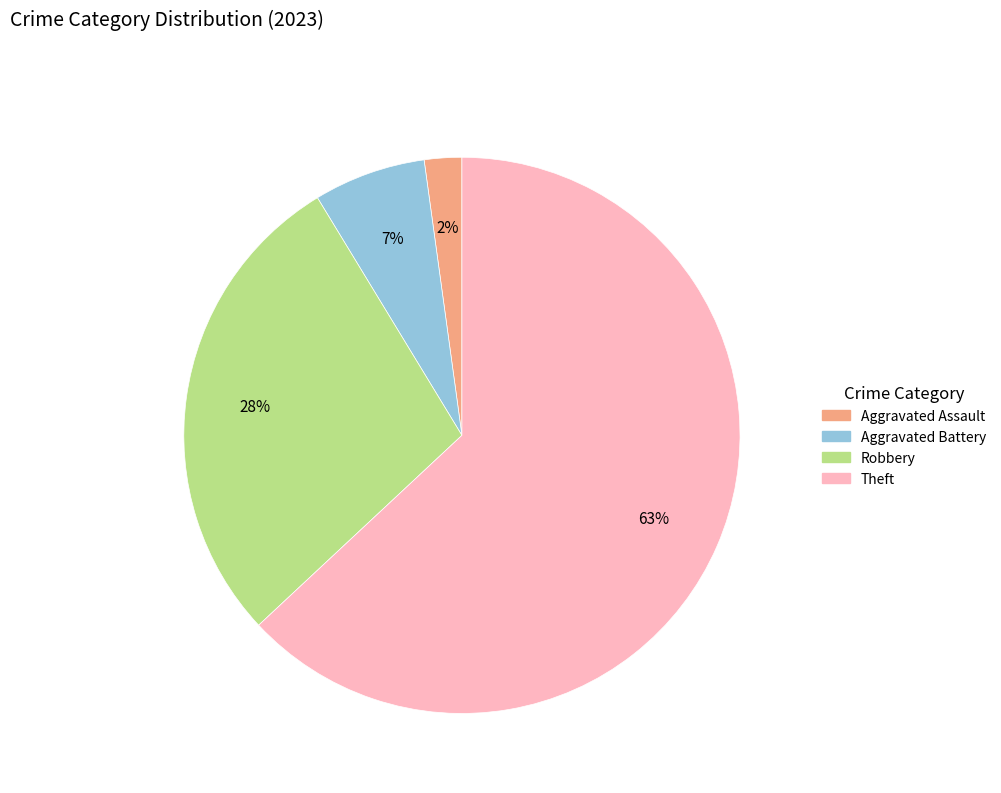

To the nearest percent, what is the difference between the largest and smallest slice percentages?

61%